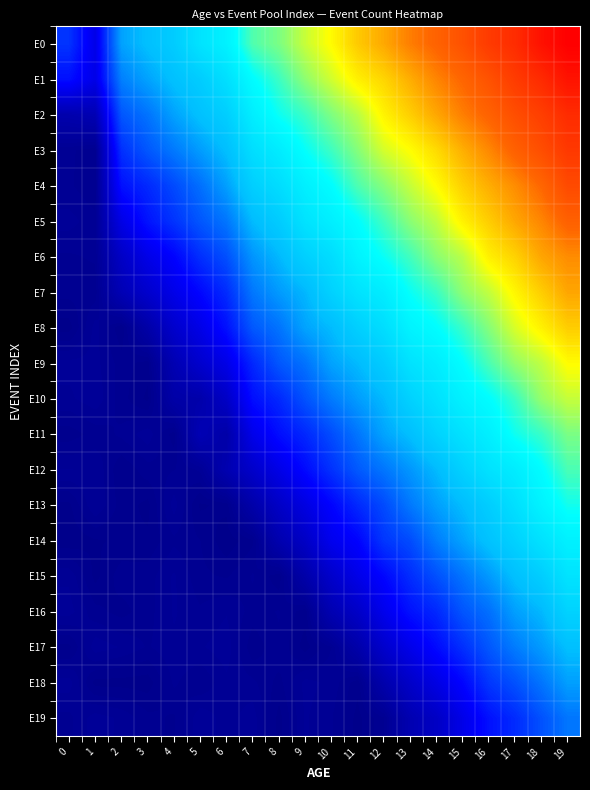

Rank the series at 10 from lowest to highest value.

E17, E19, E18, E16, E15, E14, E13, E12, E11, E10, E9, E8, E7, E6, E5, E4, E3, E2, E1, E0